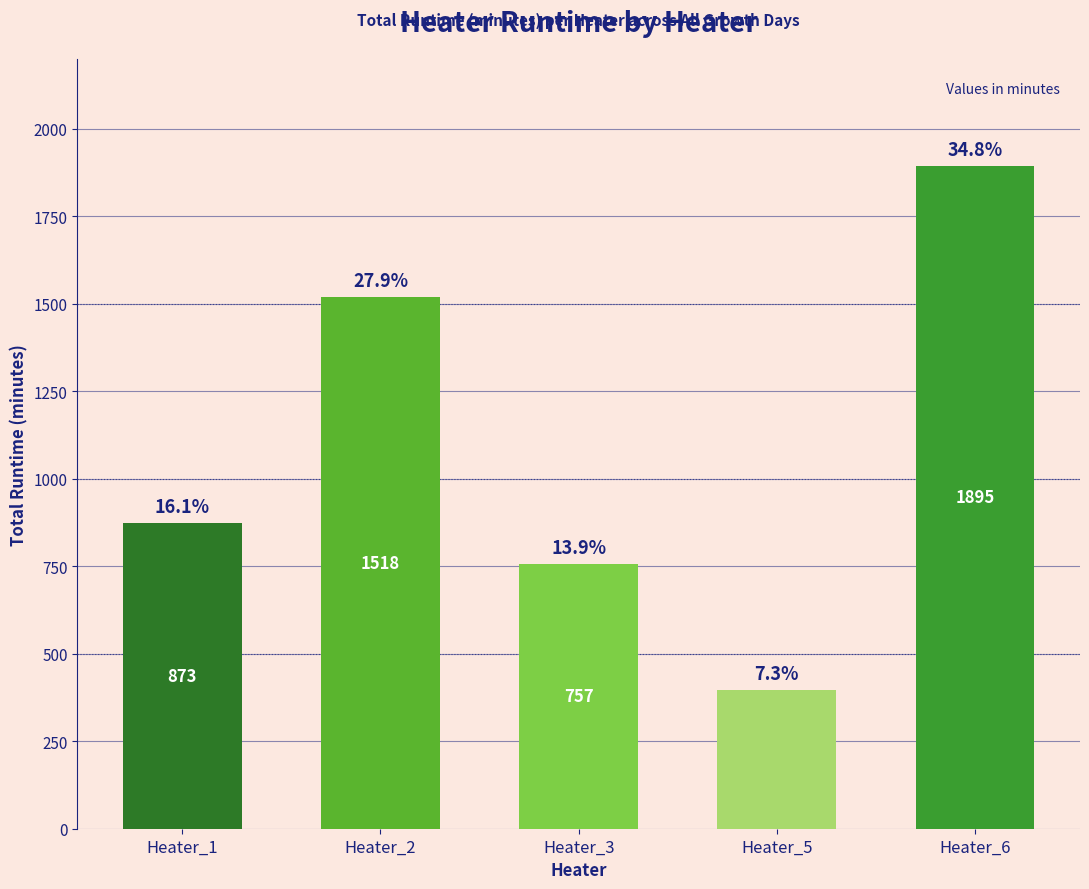

How many bars are there in total?

5